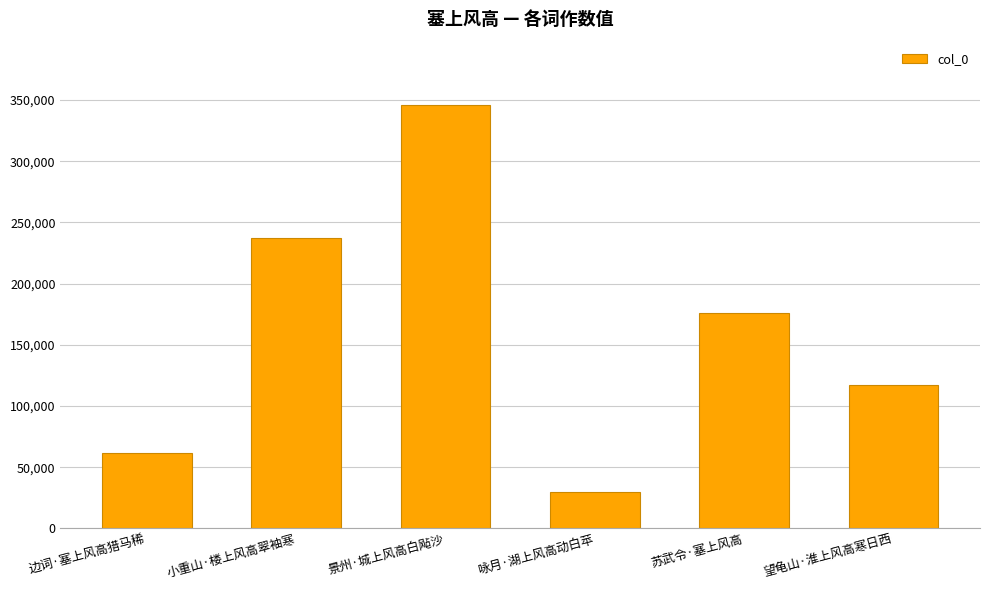

Count the number of categories in the chart.

6